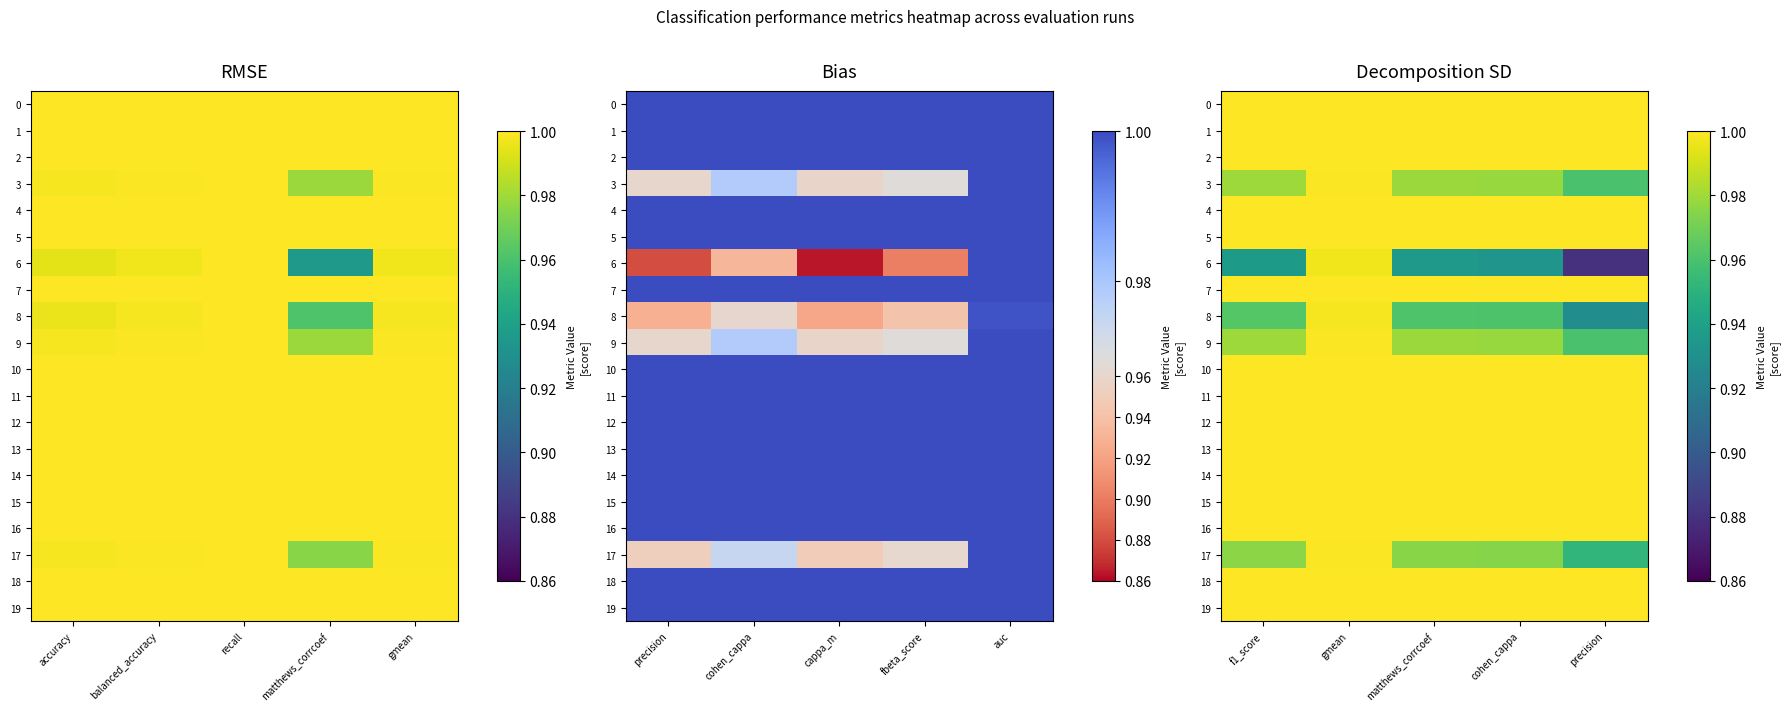

Which series has the widest spread of values?

6